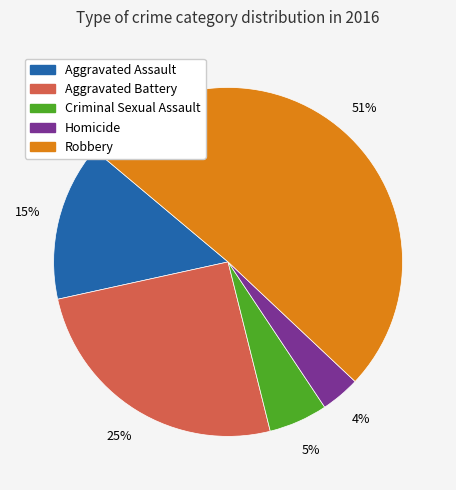

Combined, do Criminal Sexual Assault and Homicide account for over 50%?

No